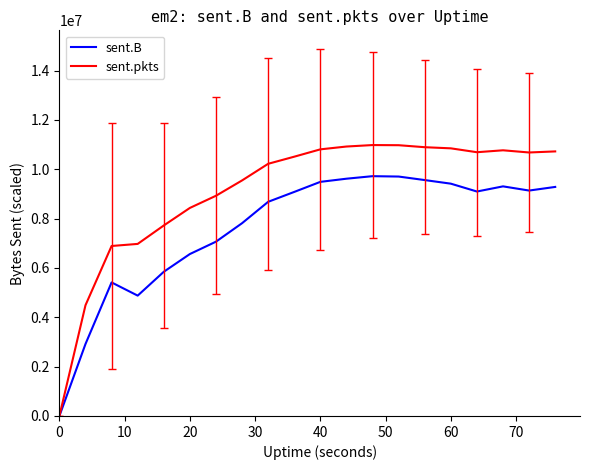

List the series in order of their overall mean, lowest first.

sent.B, sent.pkts